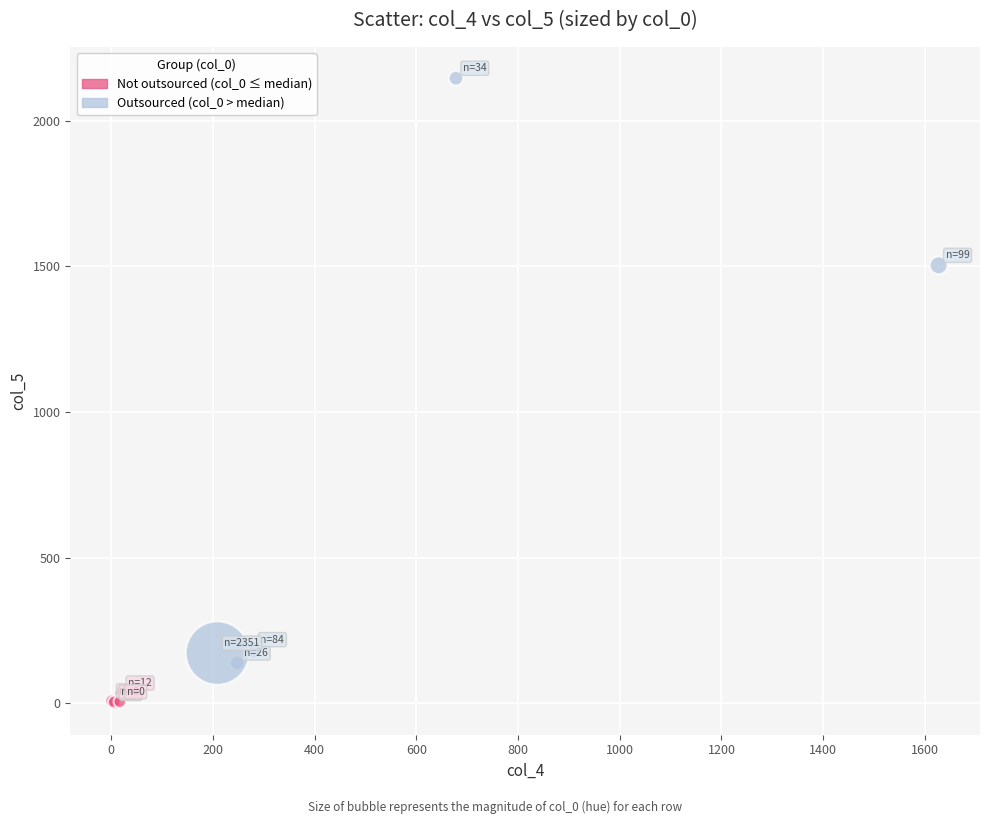

Which series contains the lowest Y value?

Not outsourced (col_0 ≤ median)